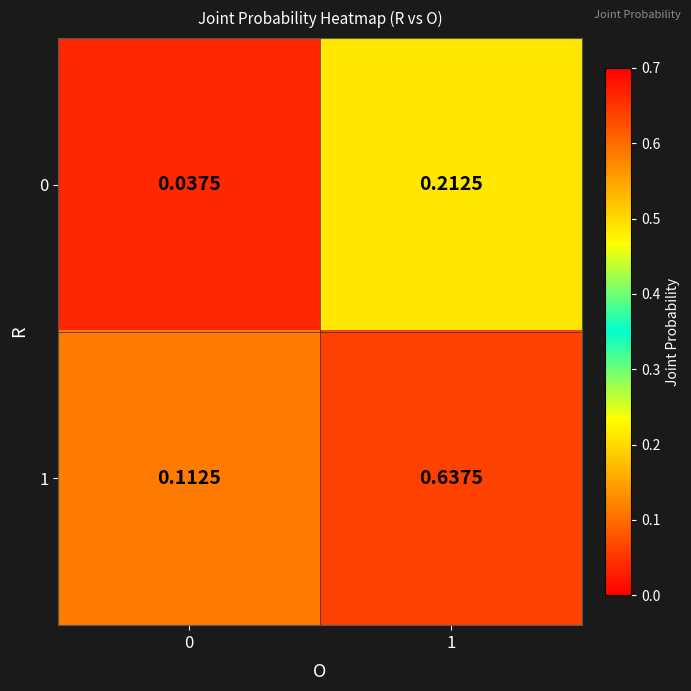

Which series has the largest range (max minus min)?

1